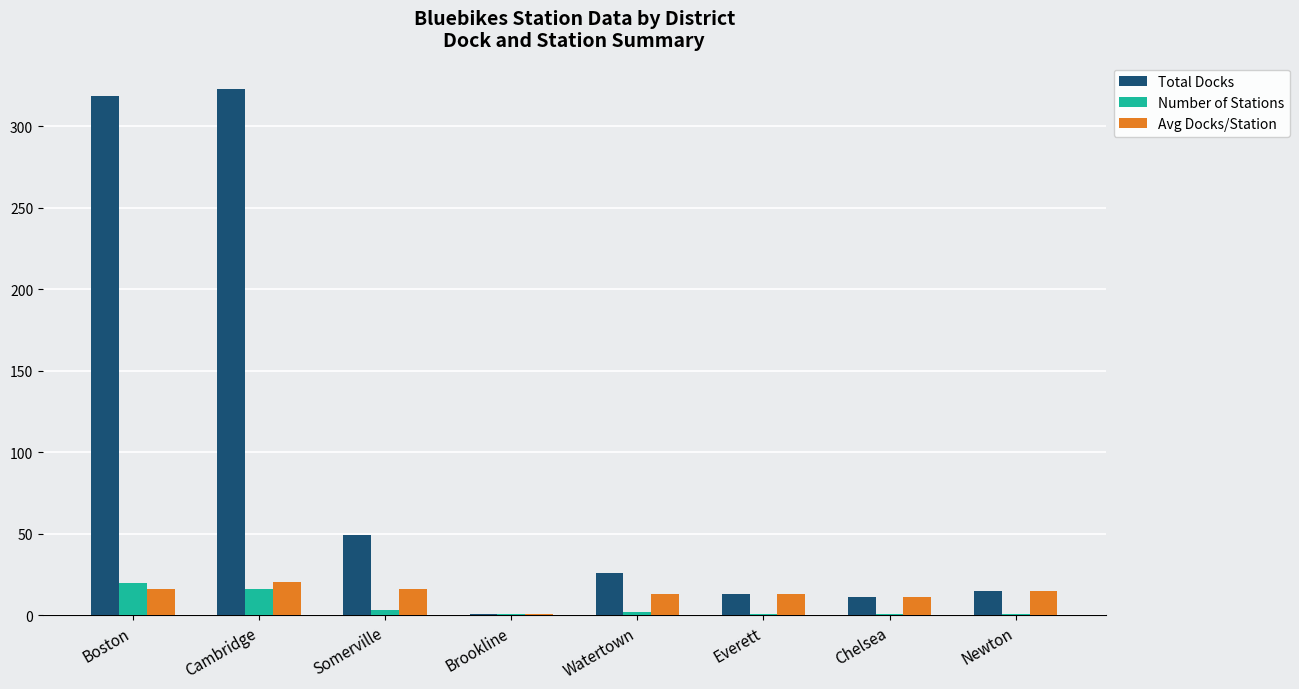

How many groups of bars are there?

8